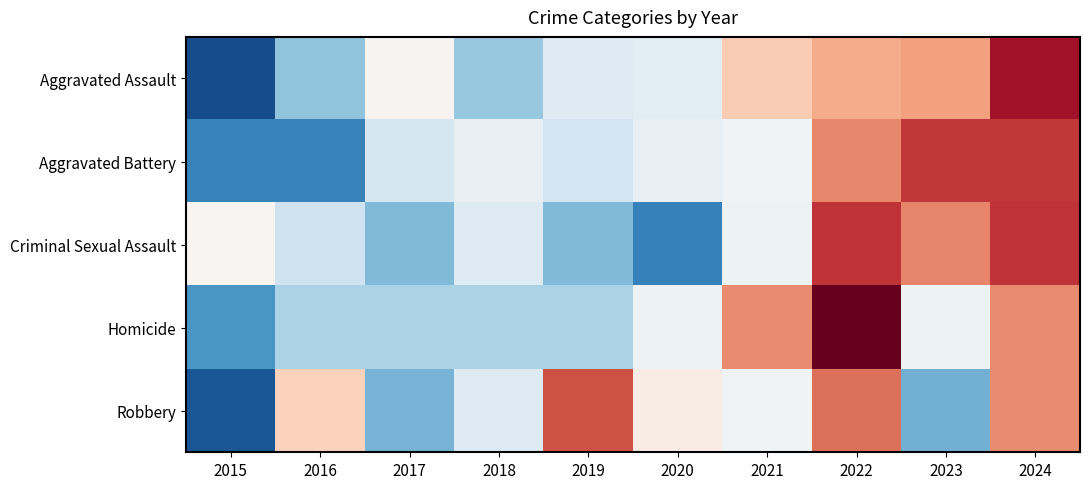

List the series in order of their peak value, lowest first.

Robbery, Aggravated Battery, Criminal Sexual Assault, Aggravated Assault, Homicide